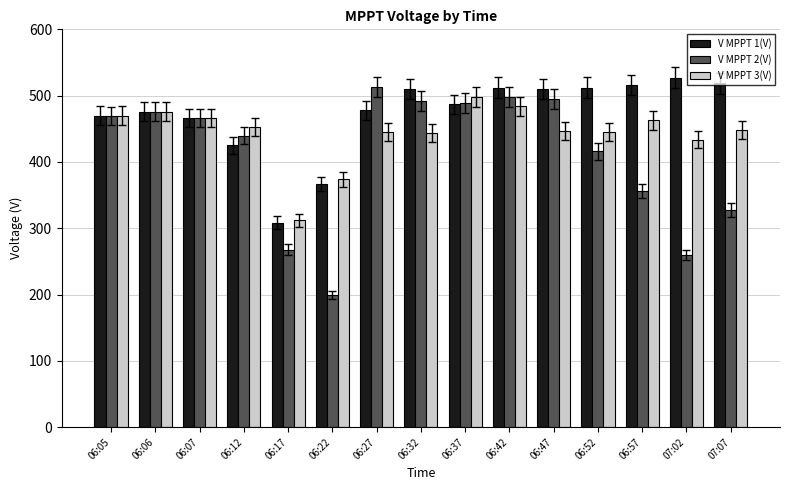

Which series has the largest total across all categories?

V MPPT 1(V)